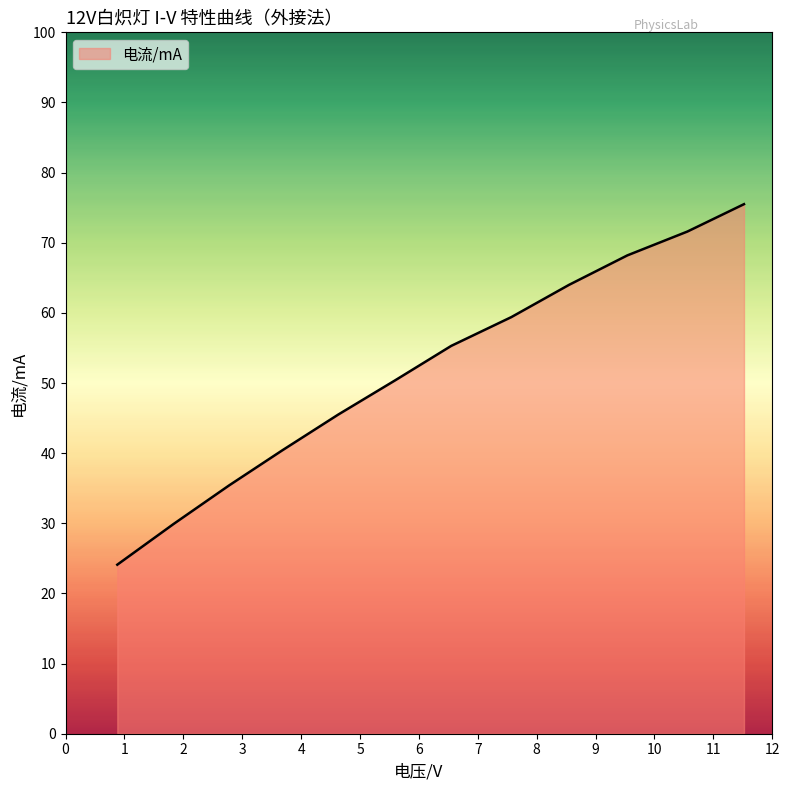

What is the smallest value displayed?

24.1